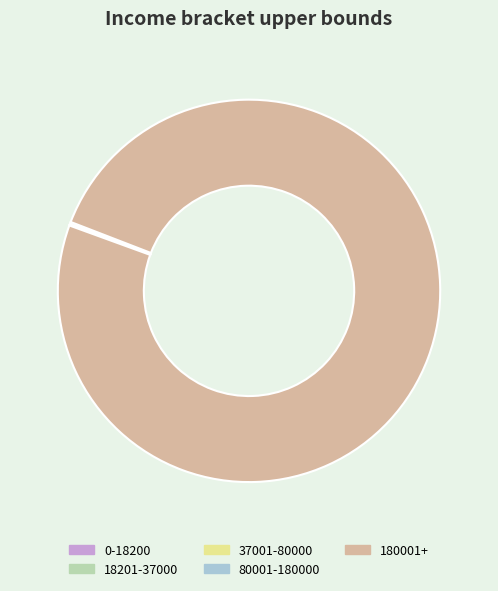

Which slice is the largest?

180001+